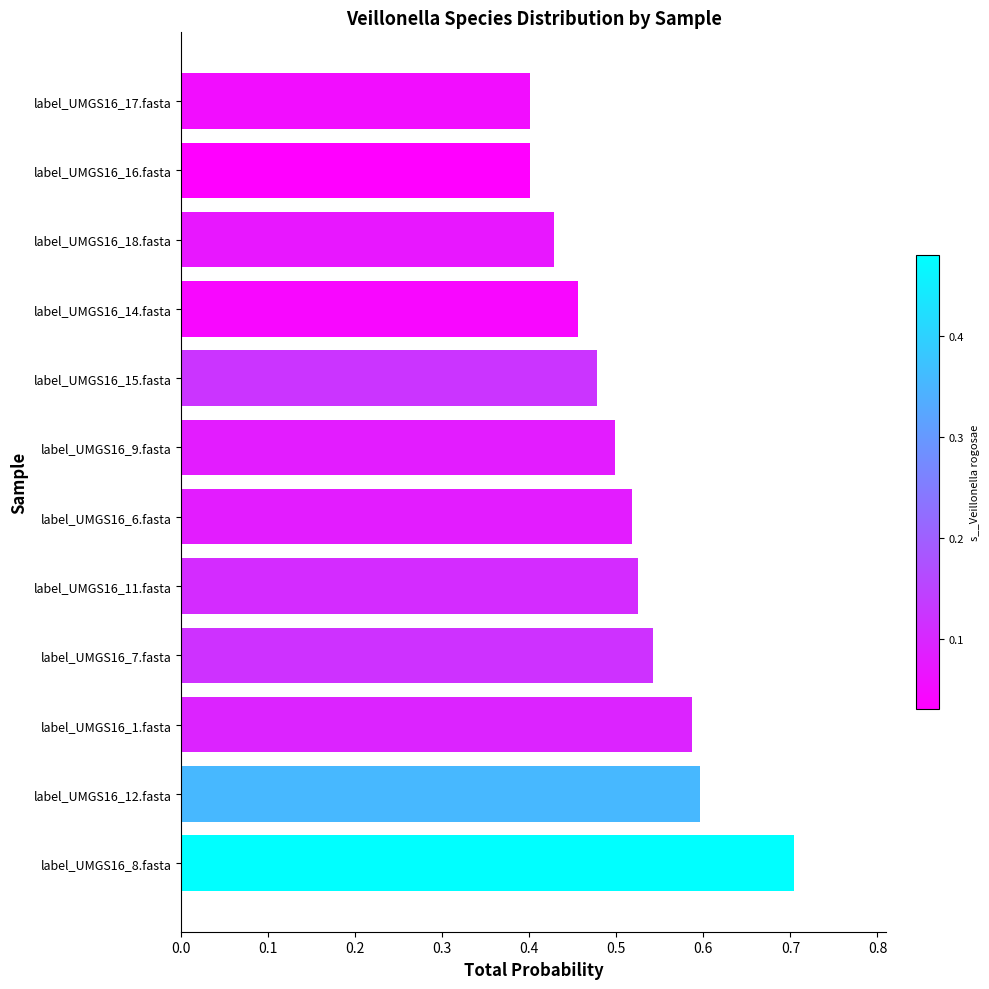

Which label corresponds to the largest value in the chart?

label_UMGS16_8.fasta